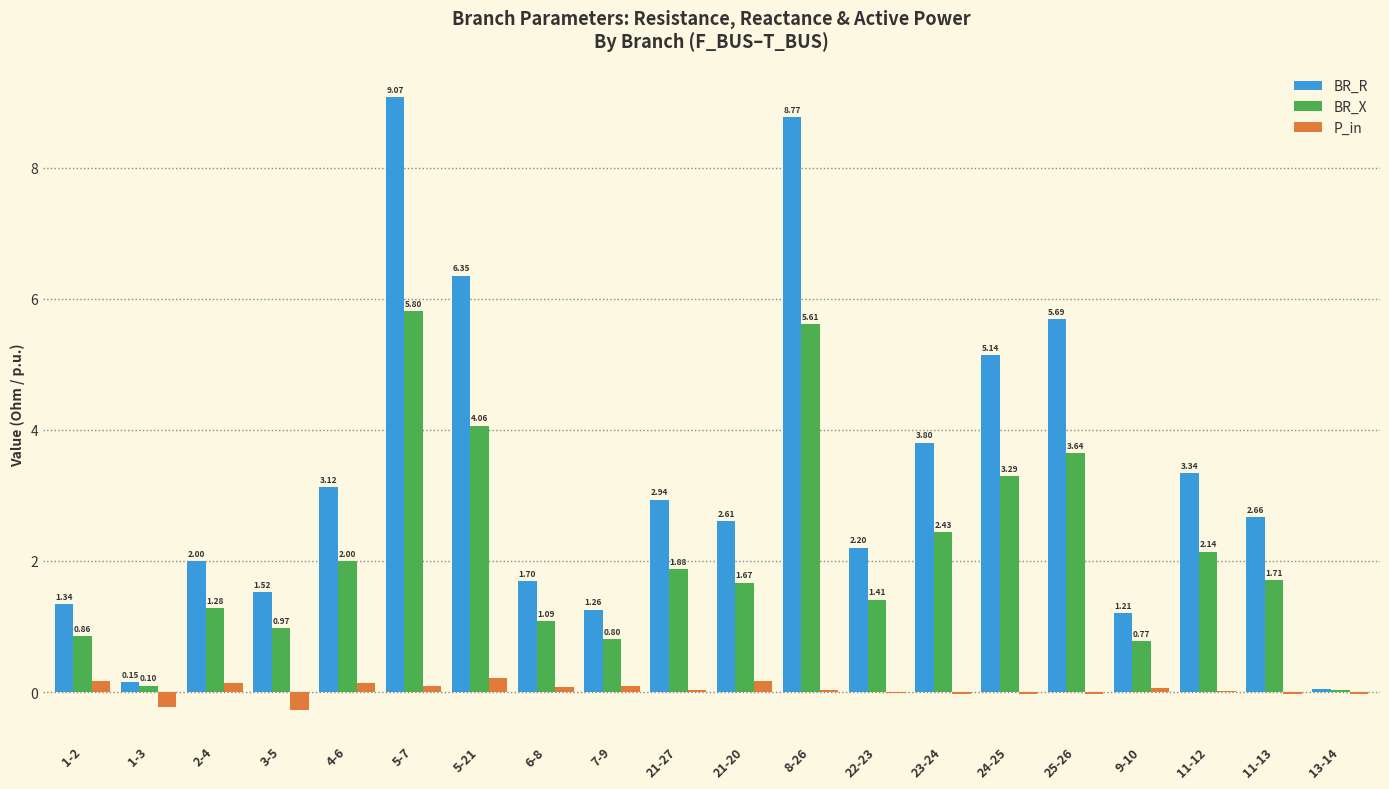

What is the maximum value for BR_X?

5.8